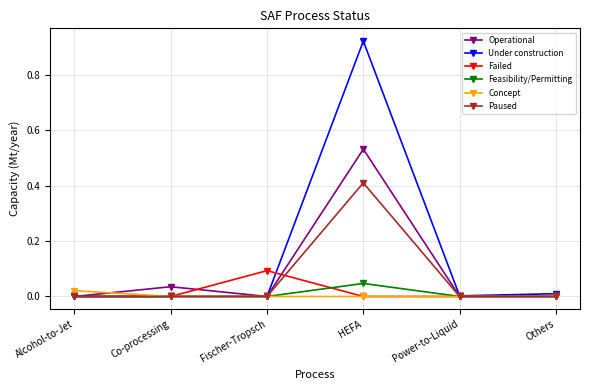

How many lines are shown in the chart?

6